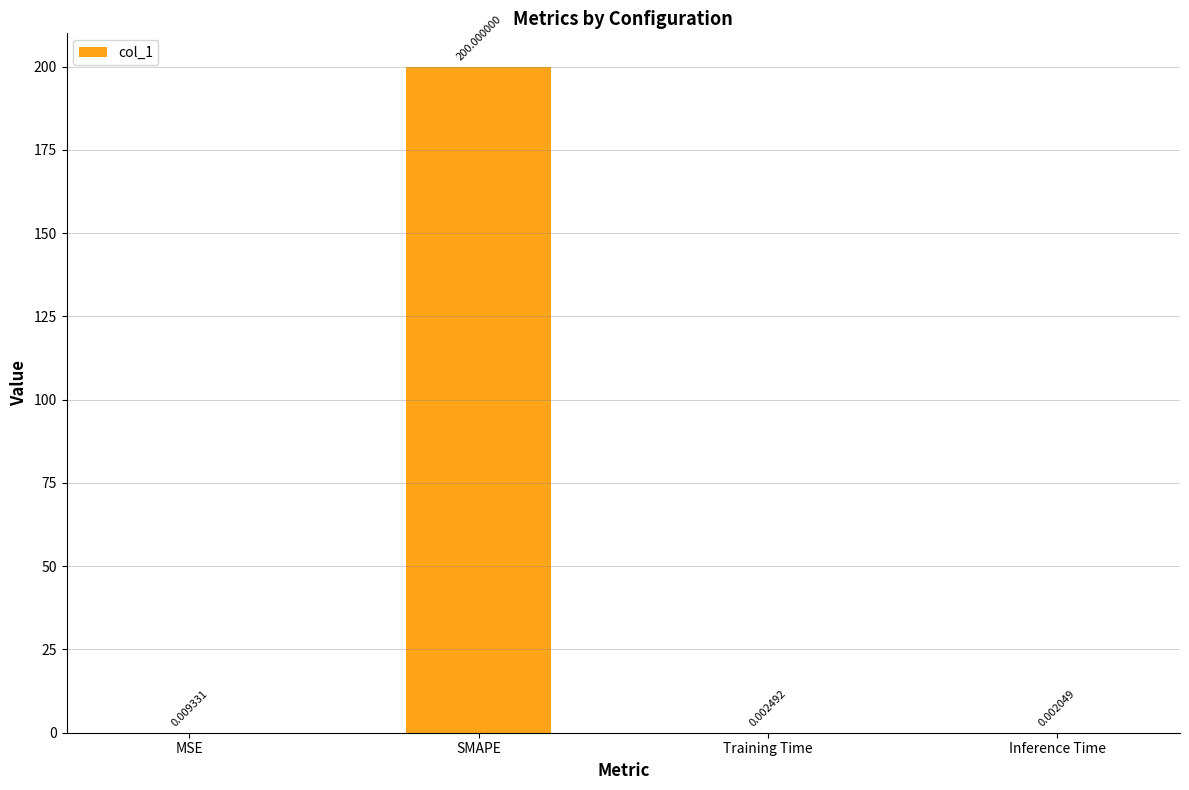

At which category does the chart reach its peak across all series?

SMAPE